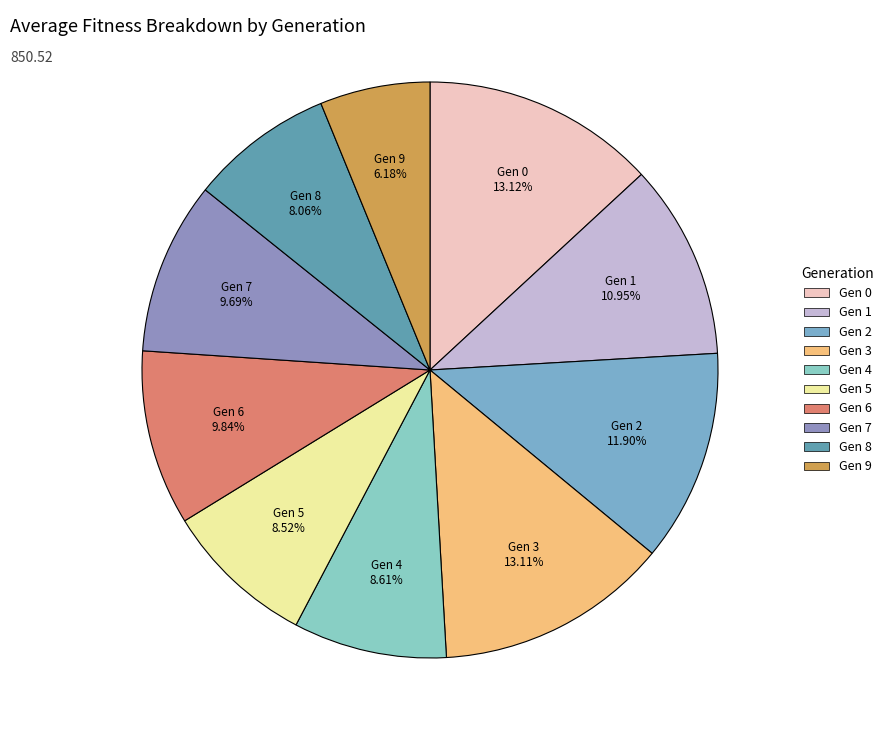

What is the smallest slice in the pie chart?

Gen 9